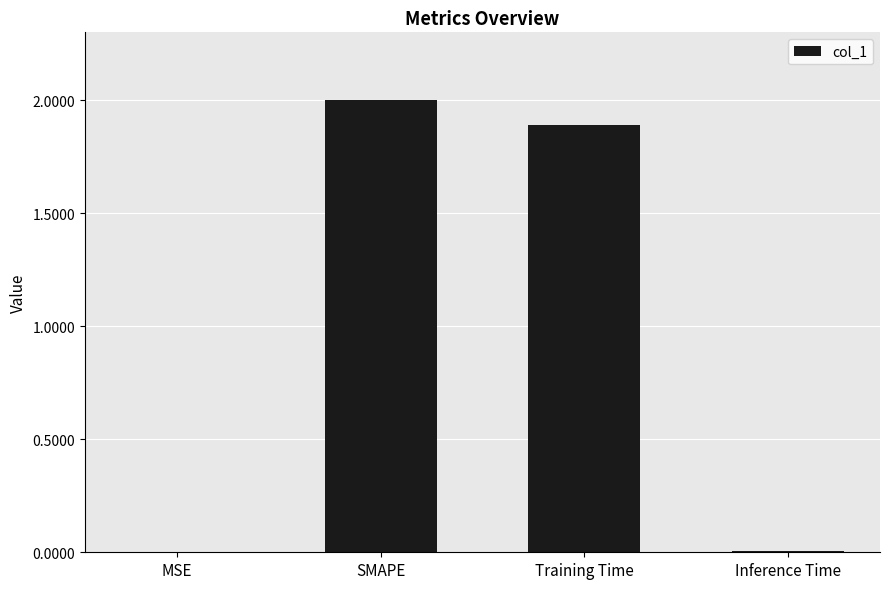

Between Training Time and MSE, which is larger?

Training Time